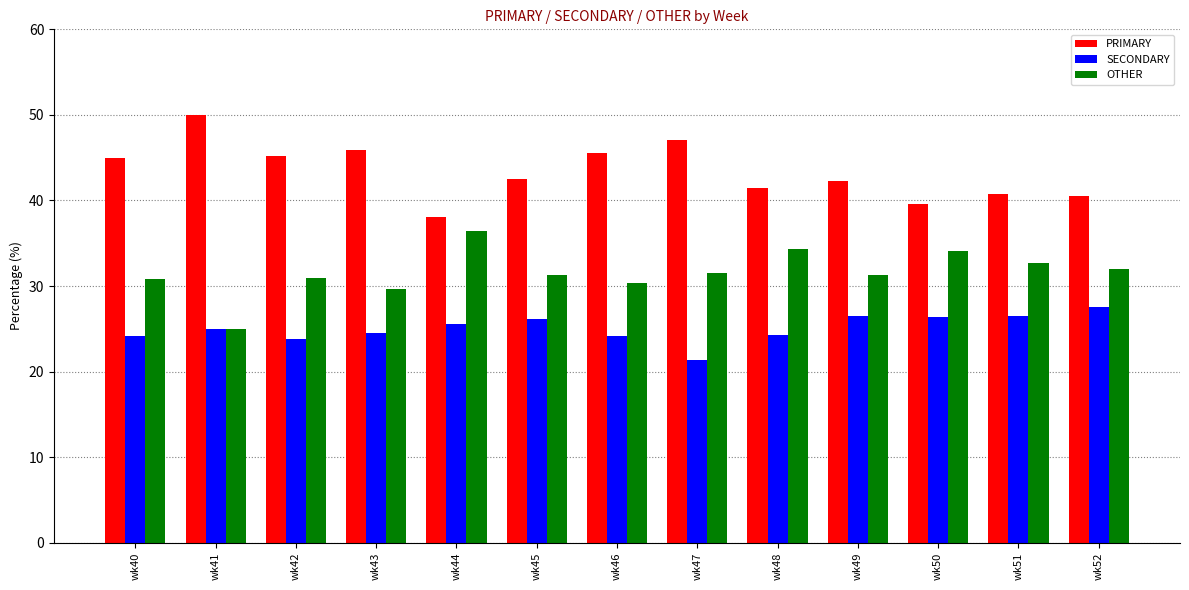

Rank the series by their average value, from highest to lowest.

PRIMARY, OTHER, SECONDARY